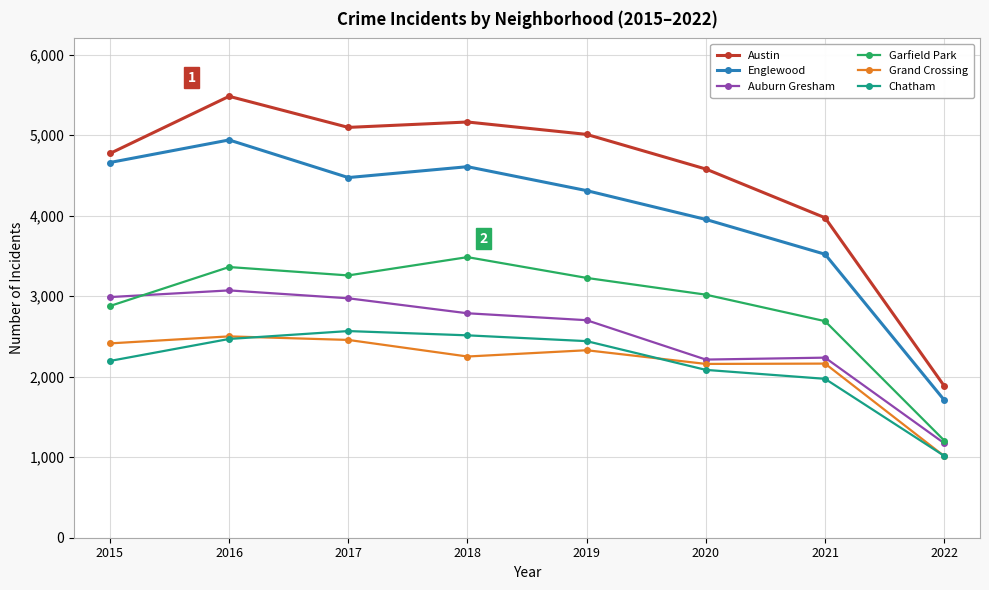

True or false: Austin and Englewood cross at least once.

False